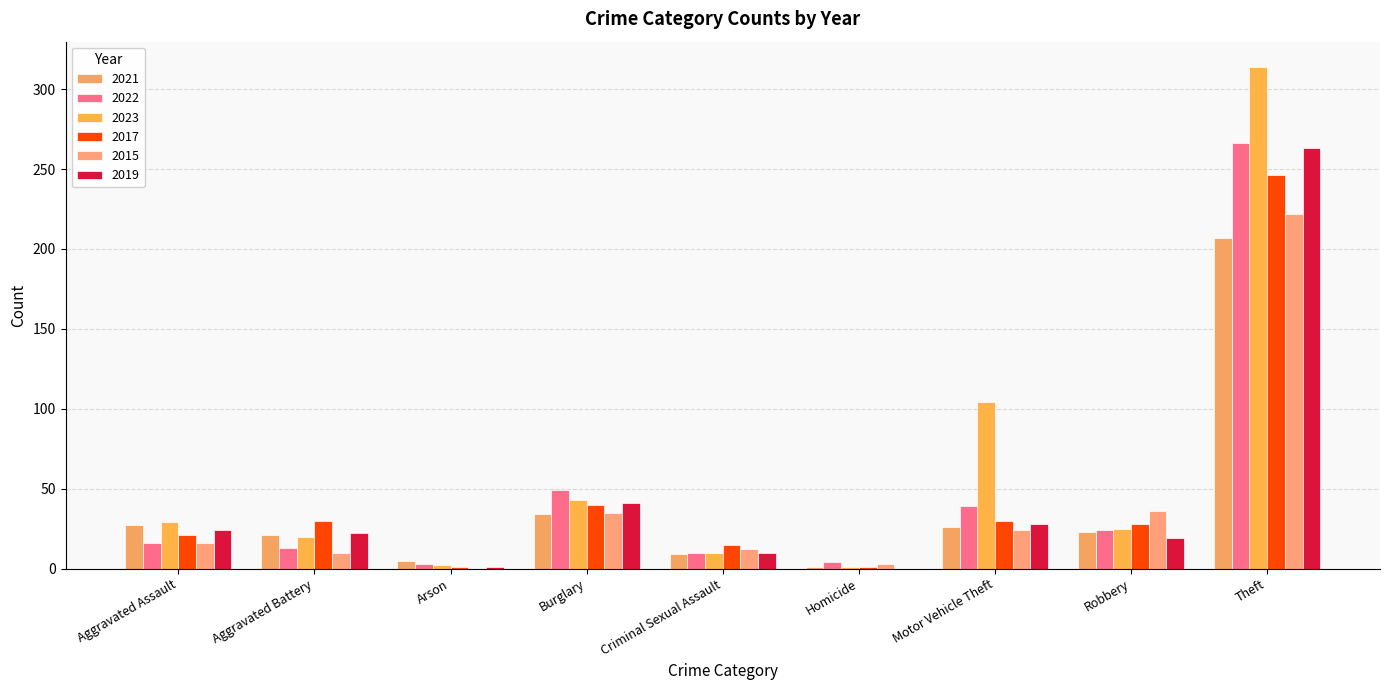

Which has a higher value, Robbery or Arson?

Robbery